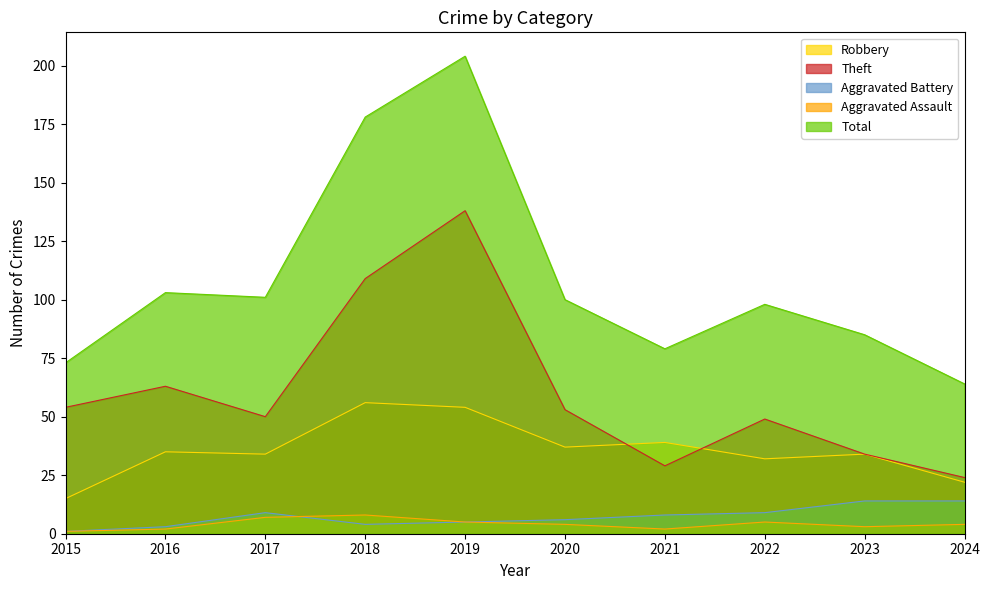

Does the chart have visible grid lines?

No